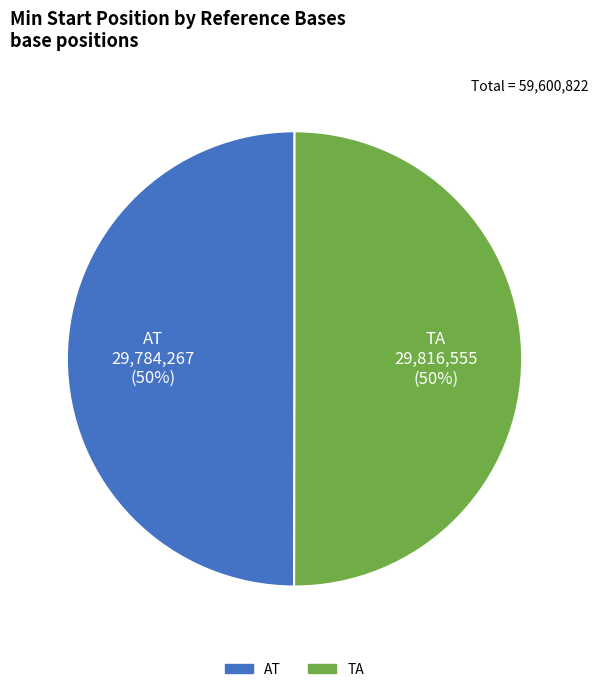

Is the sum of TA and AT greater than half?

Yes